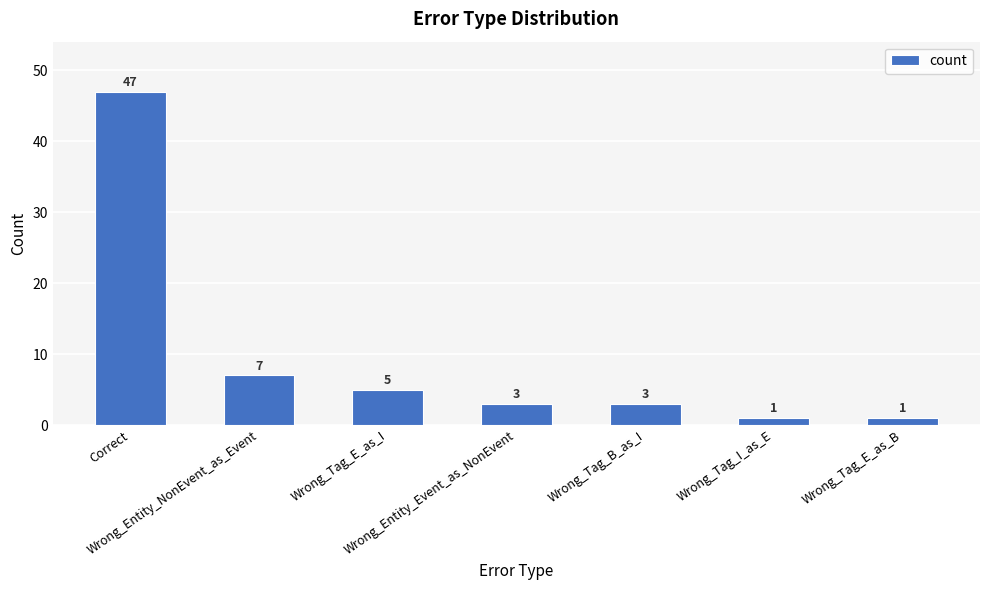

What is the greatest value displayed?

47